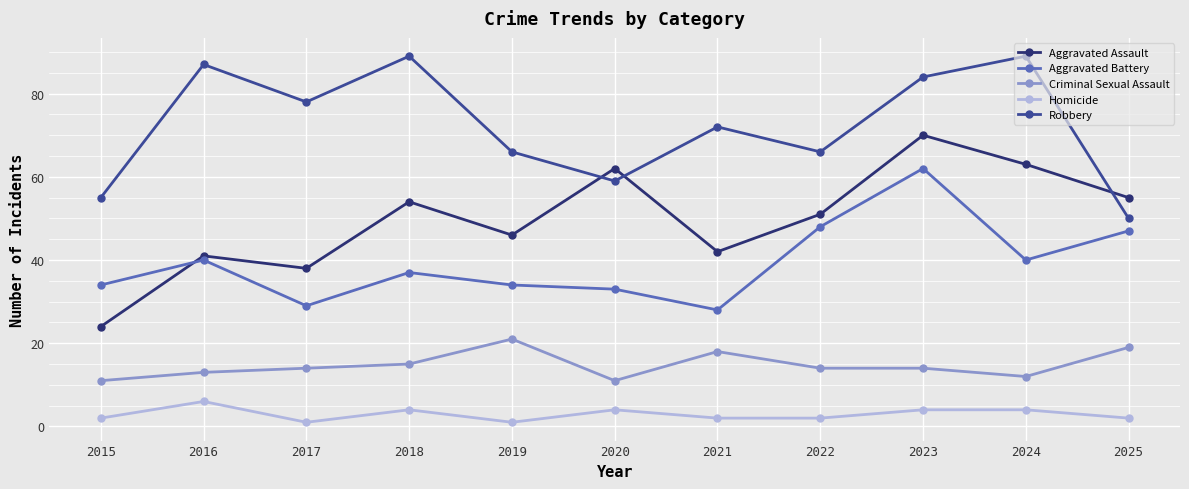

Where is the first local maximum for Homicide?

2016